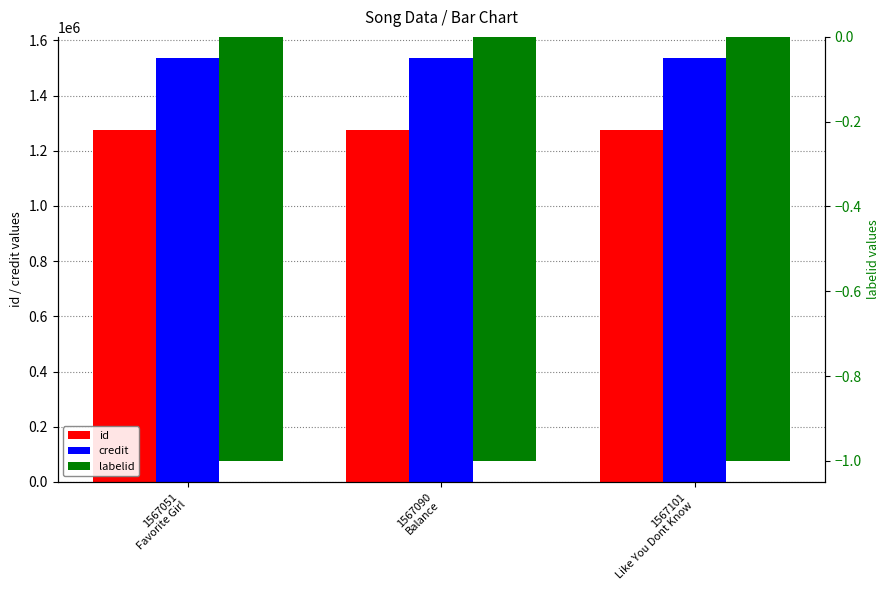

What is the difference between the maximum and minimum values in the credit series?

35